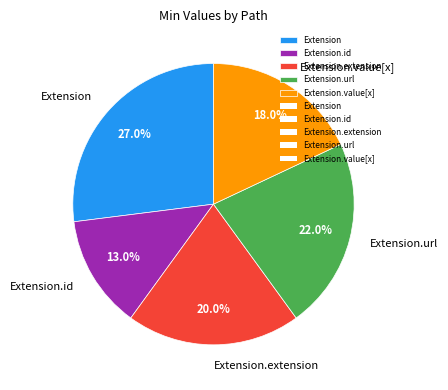

Is Extension.url the majority of the pie?

No